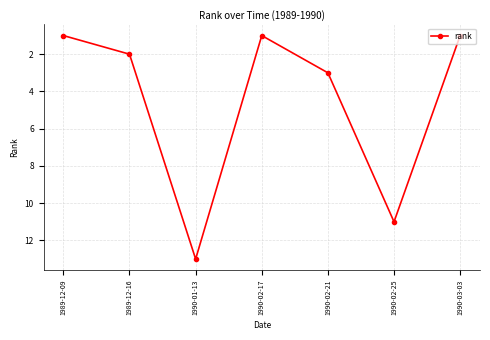

At which category does the data reach its first local peak?

1990-01-13